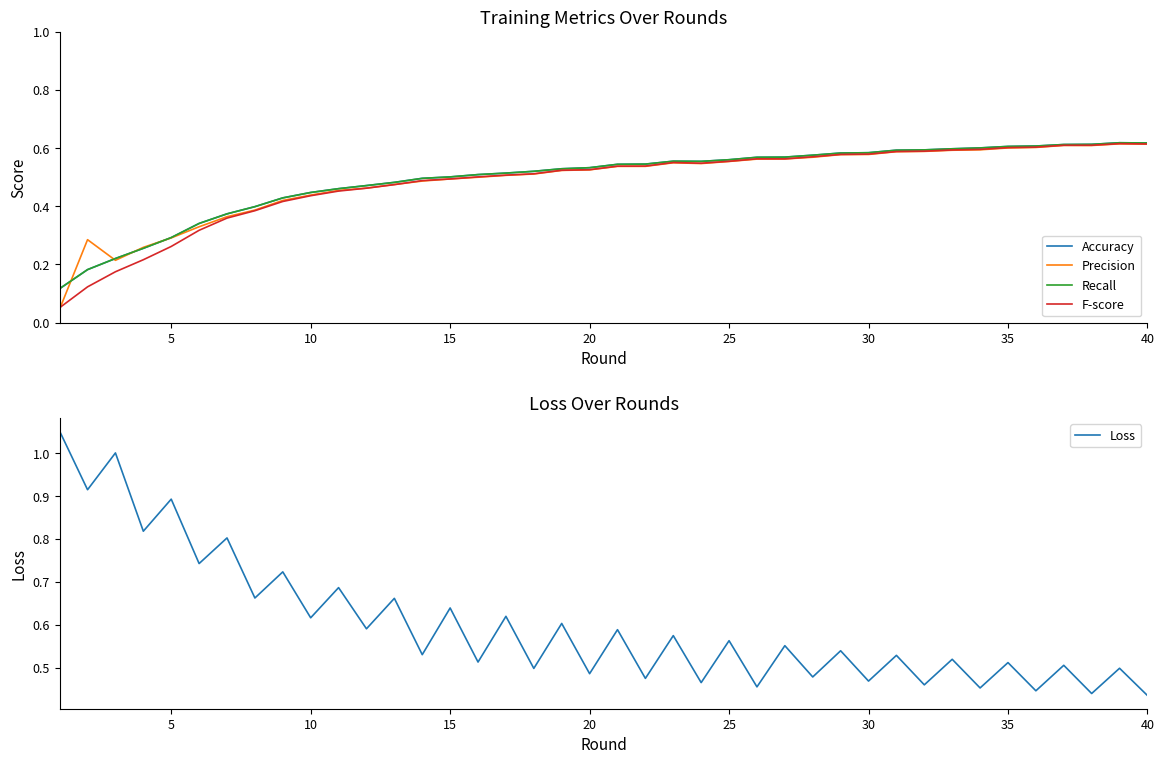

True or false: Loss has more than 2 points higher than both neighbors.

True